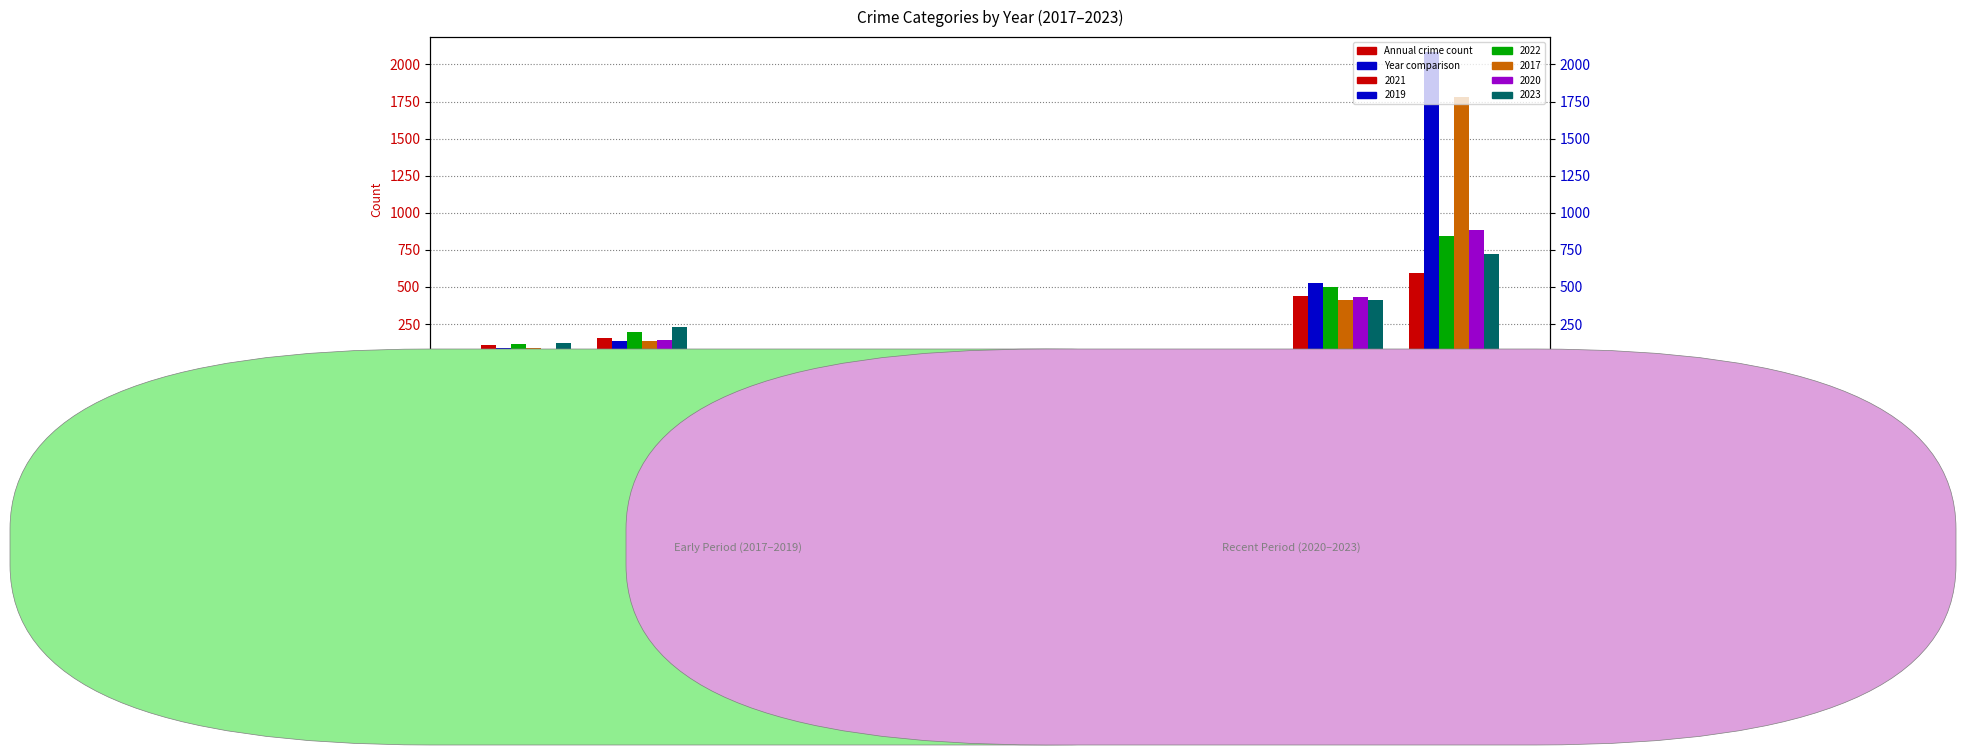

What is the difference between the 2017 values at Aggravated Assault and Theft?

1693